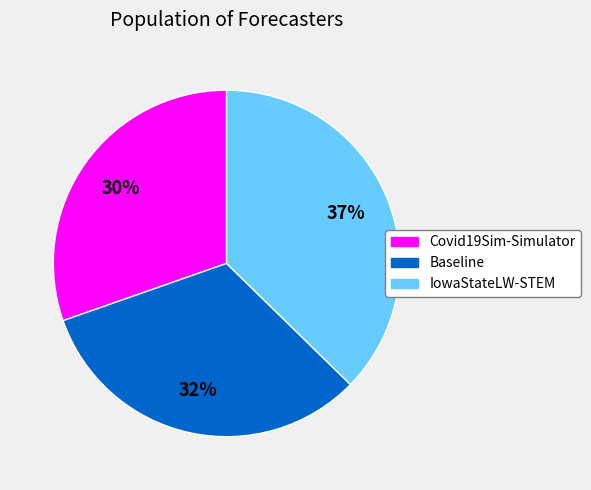

Is it true that Baseline is 32% of the pie?

True